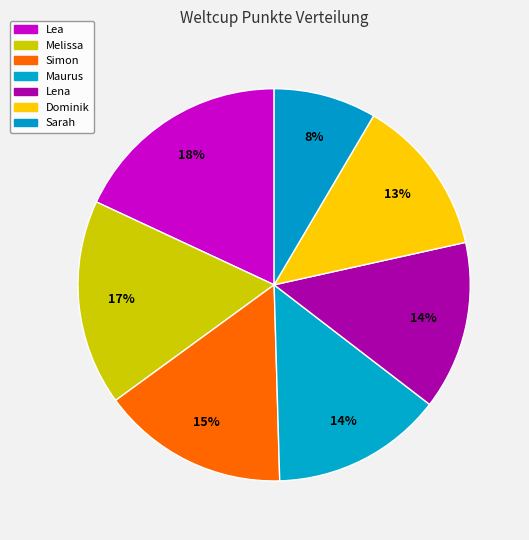

Is there any slice that represents more than half of the pie?

No